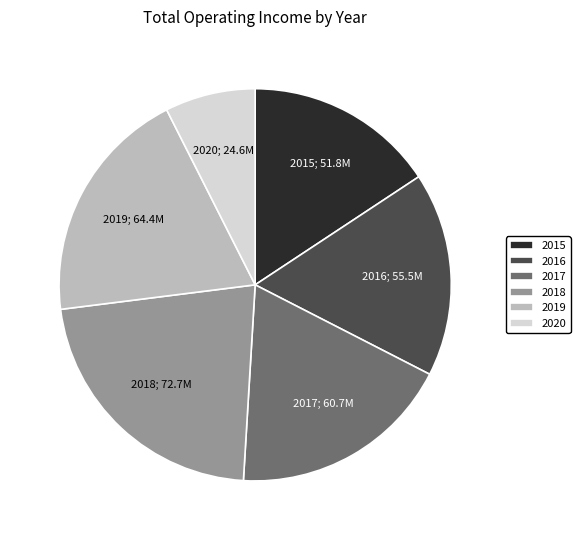

The 2015 slice represents 16% of the pie. True or false?

True